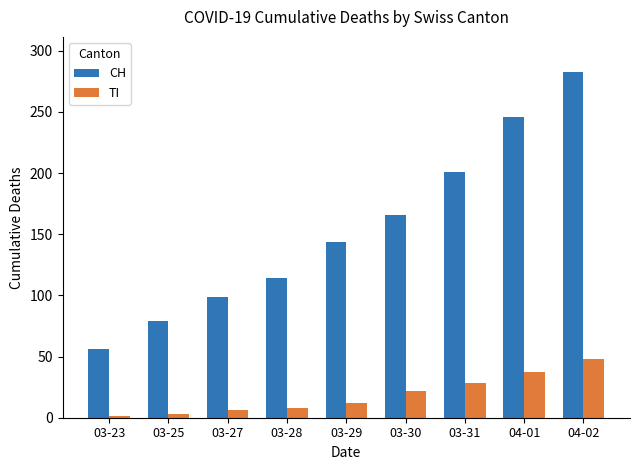

Rank the categories by CH value from lowest to highest.

03-23, 03-25, 03-27, 03-28, 03-29, 03-30, 03-31, 04-01, 04-02